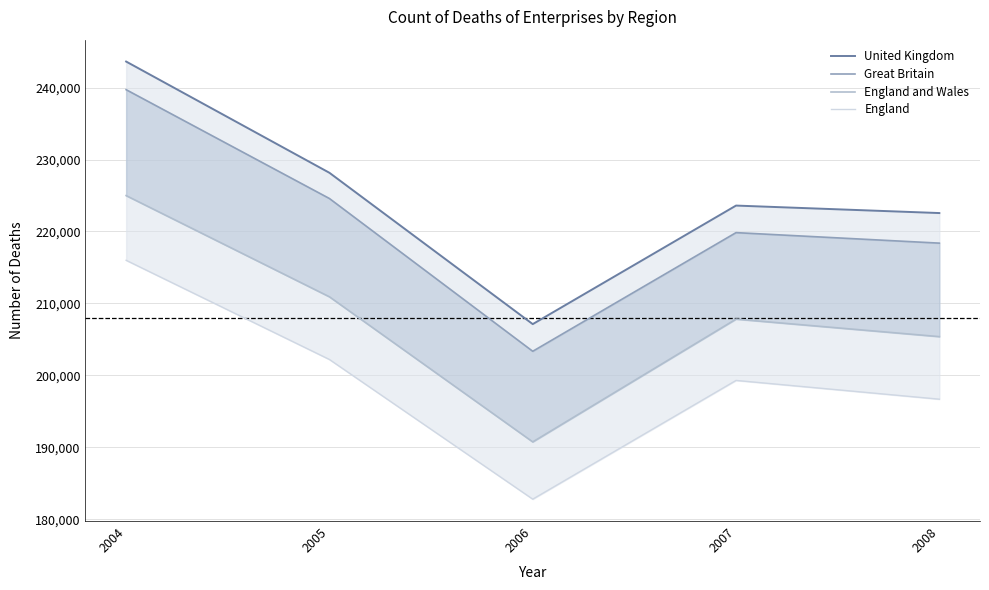

Between 2007 and 2008, which series saw the biggest shift?

England